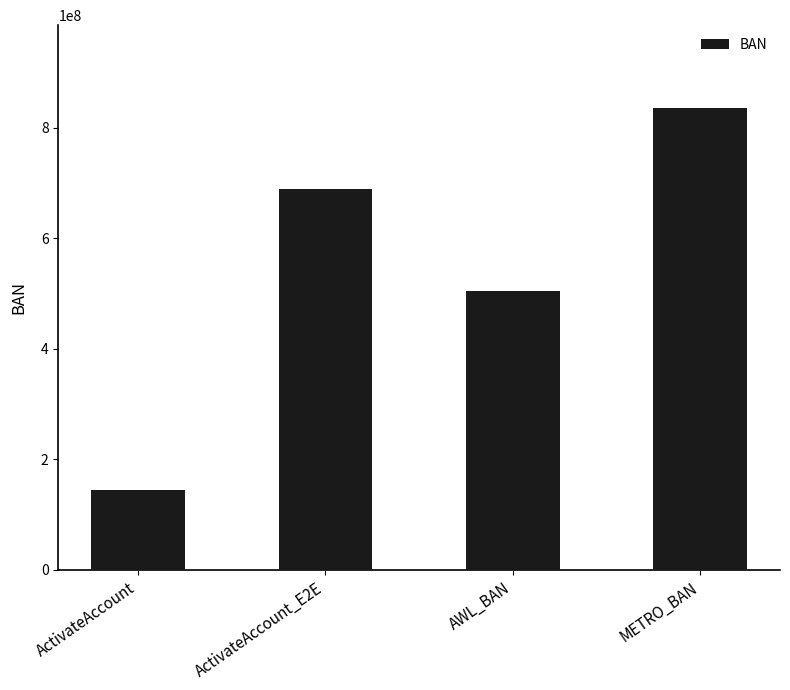

What is the difference between the second highest and second lowest values?

184110001